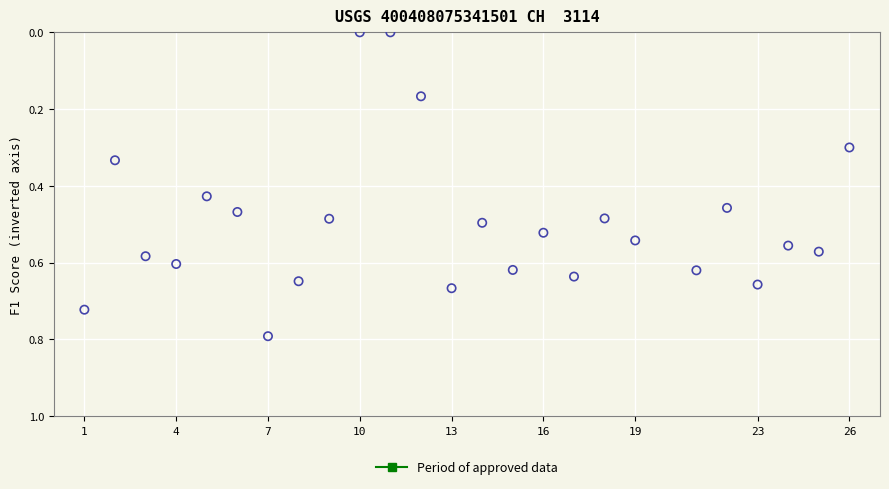

What is the range of X values (max minus min)?

25.0